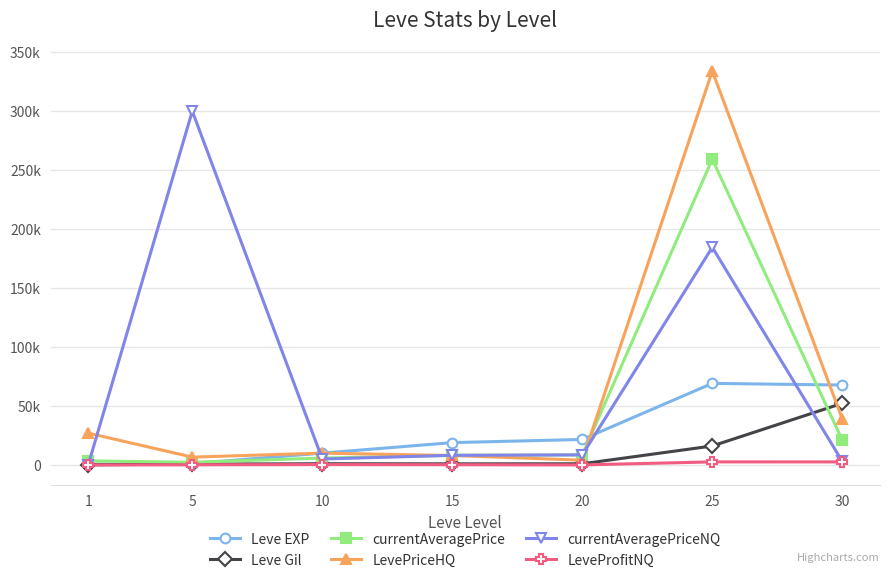

Does the chart have visible grid lines?

Yes